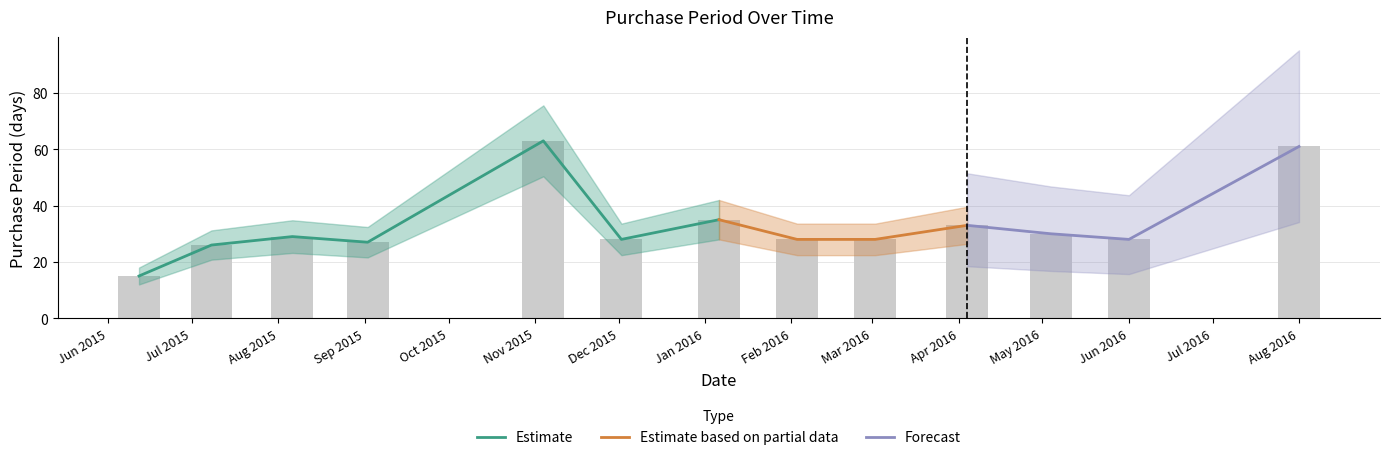

True or false: the data shows 38 at Nov 2015.

False